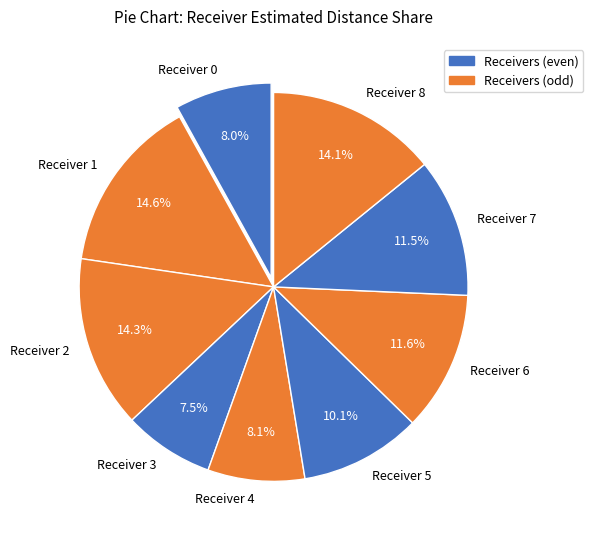

How much of the chart is everything except Receiver 5?

89.9%